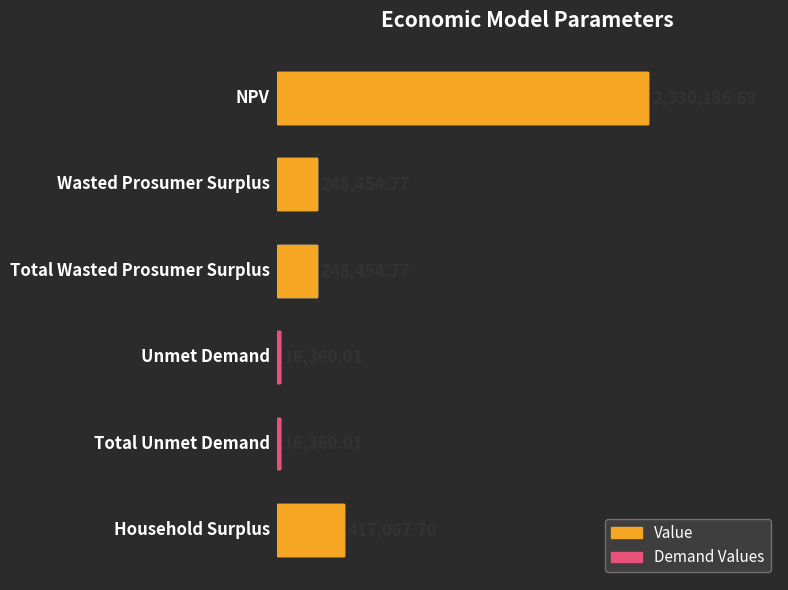

How many values are below 248454?

2